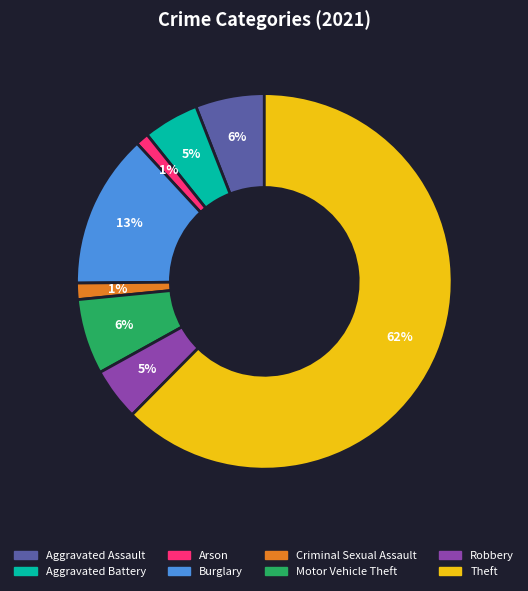

To the nearest percent, what is the average slice percentage?

12%